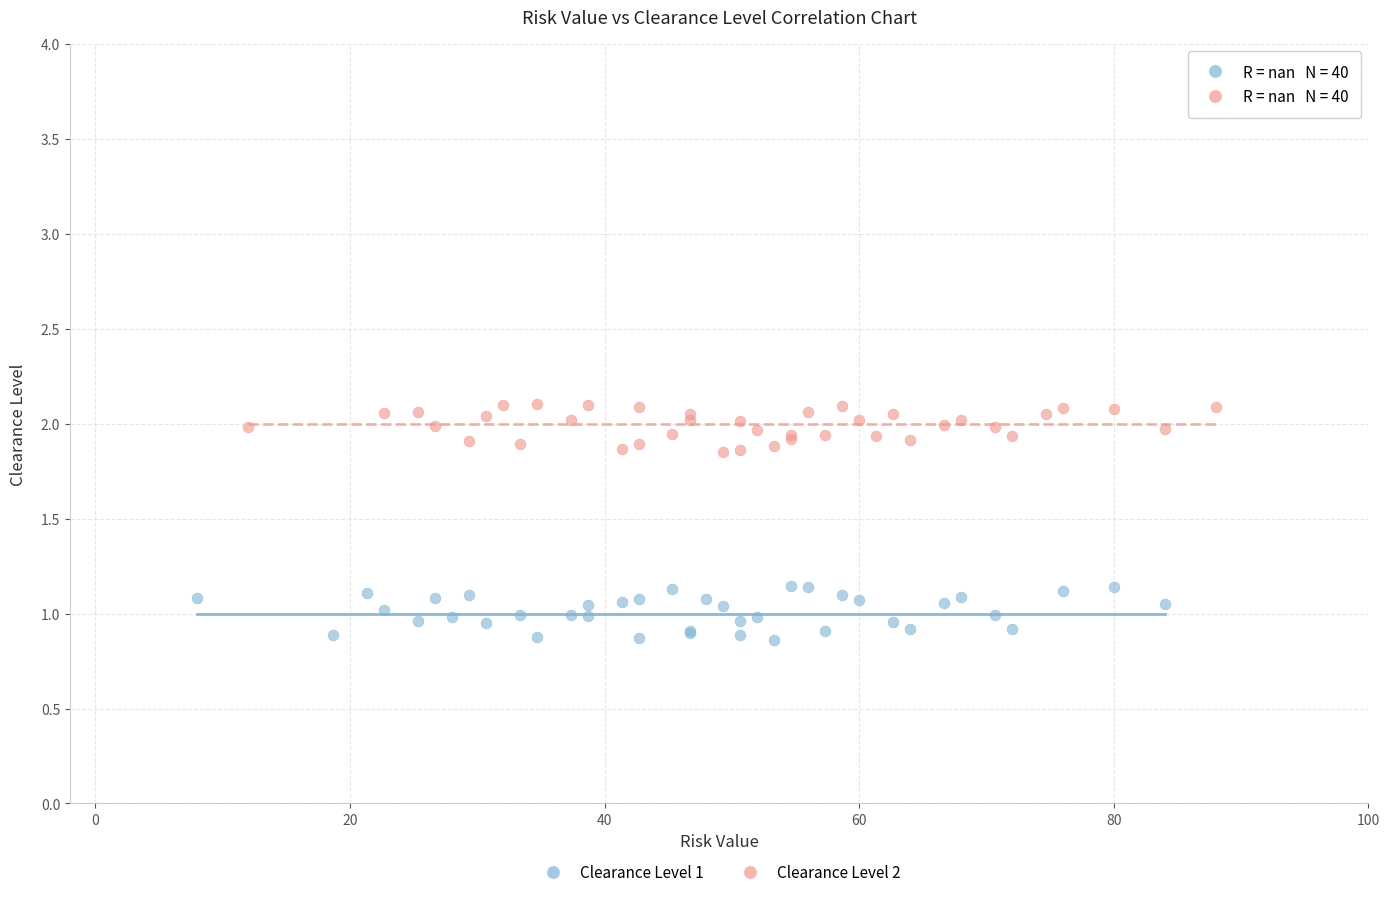

Which series reaches the minimum Y coordinate?

Clearance Level 1